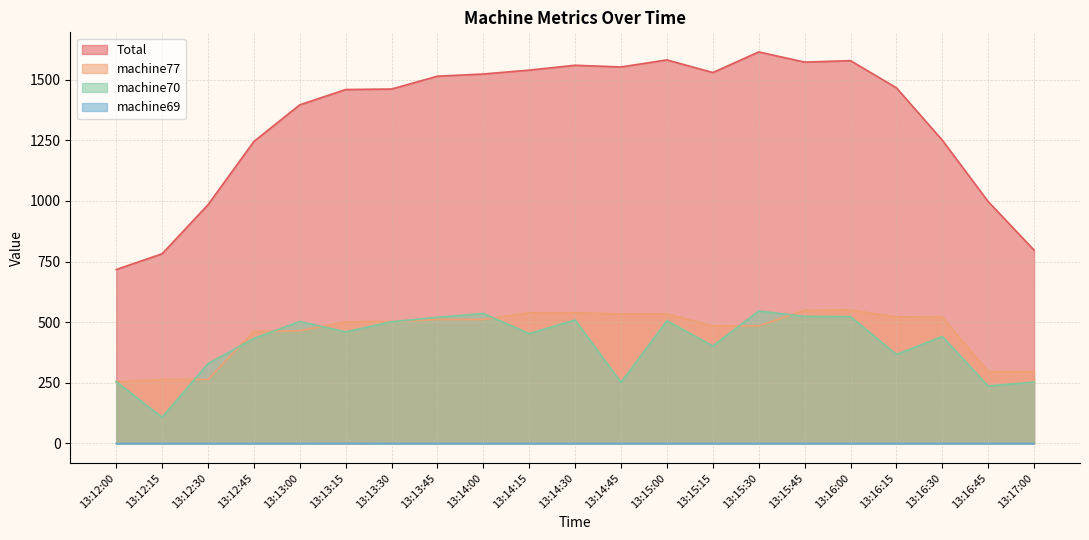

Which series has the largest total across all categories?

Total